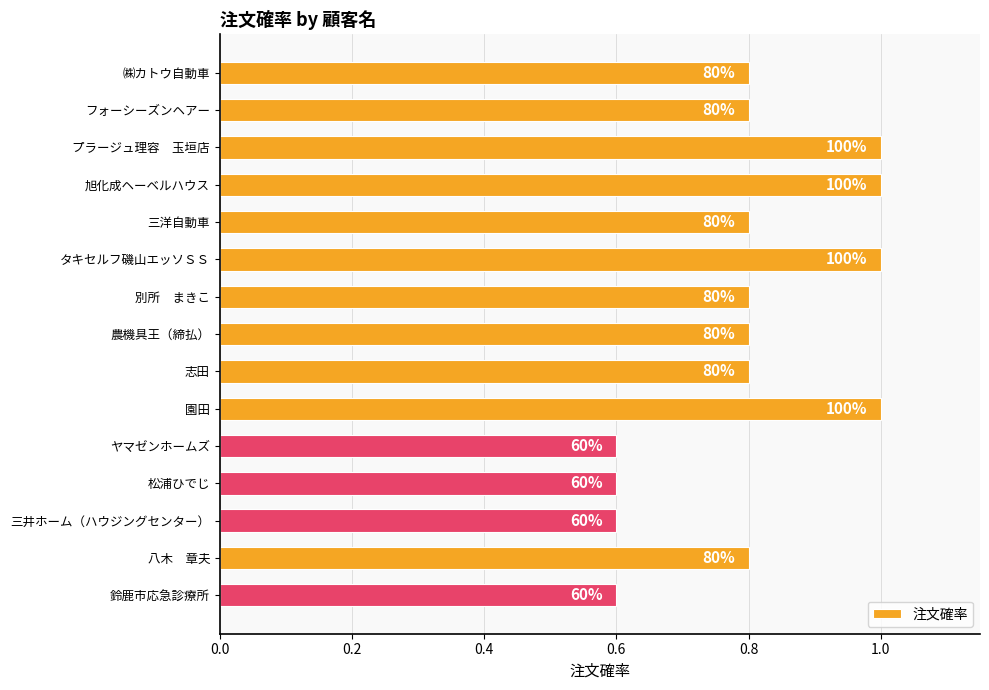

How many values are between 0 and 1?

15